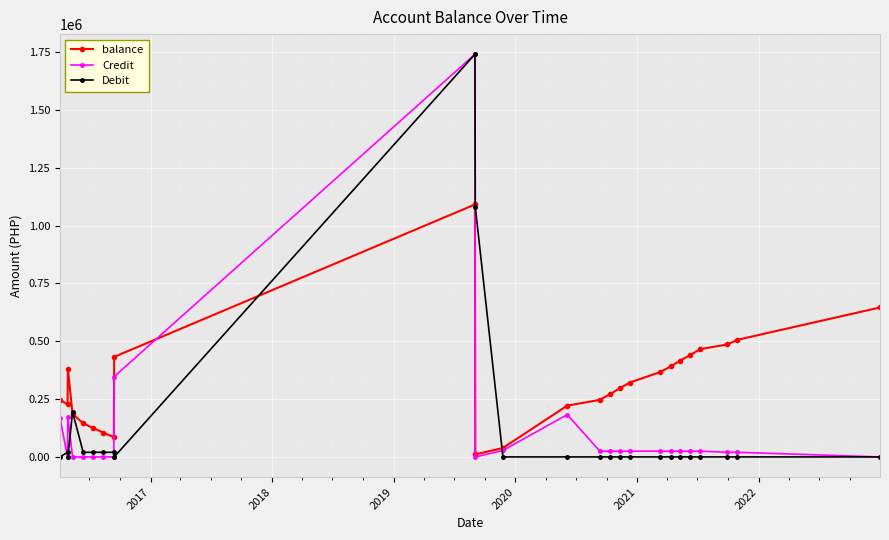

True or false: Credit has more than 0 interior local peaks.

True